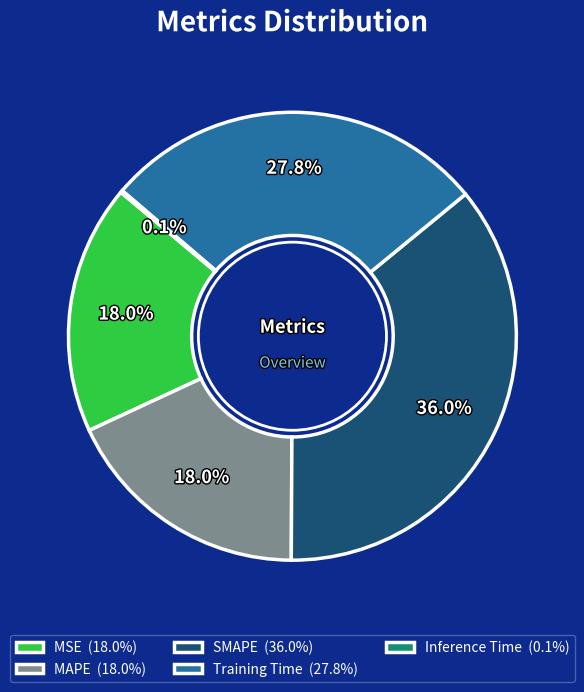

Does SMAPE represent more than half of the total?

No